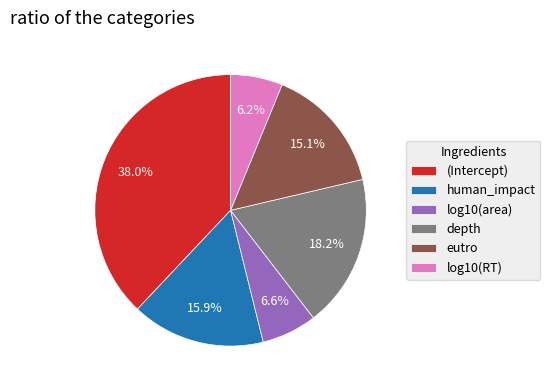

To the nearest percent, what is the difference between the log10(RT) and eutro slice percentages?

9%